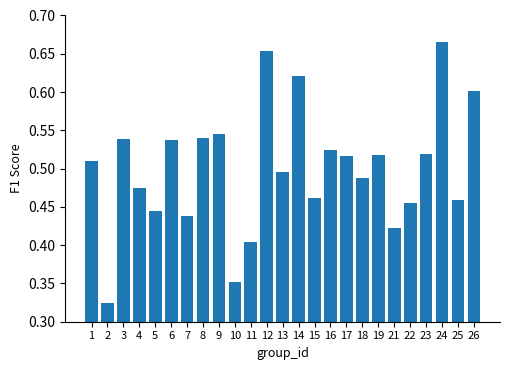

The value at 12 is 0.9. True or false?

False